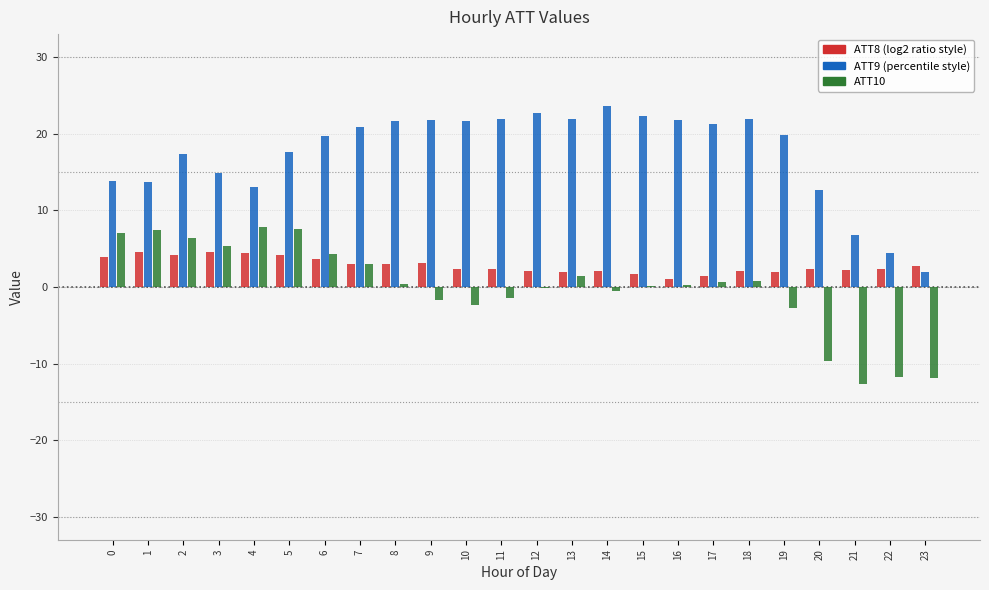

What is the maximum value shown in the chart?

23.6